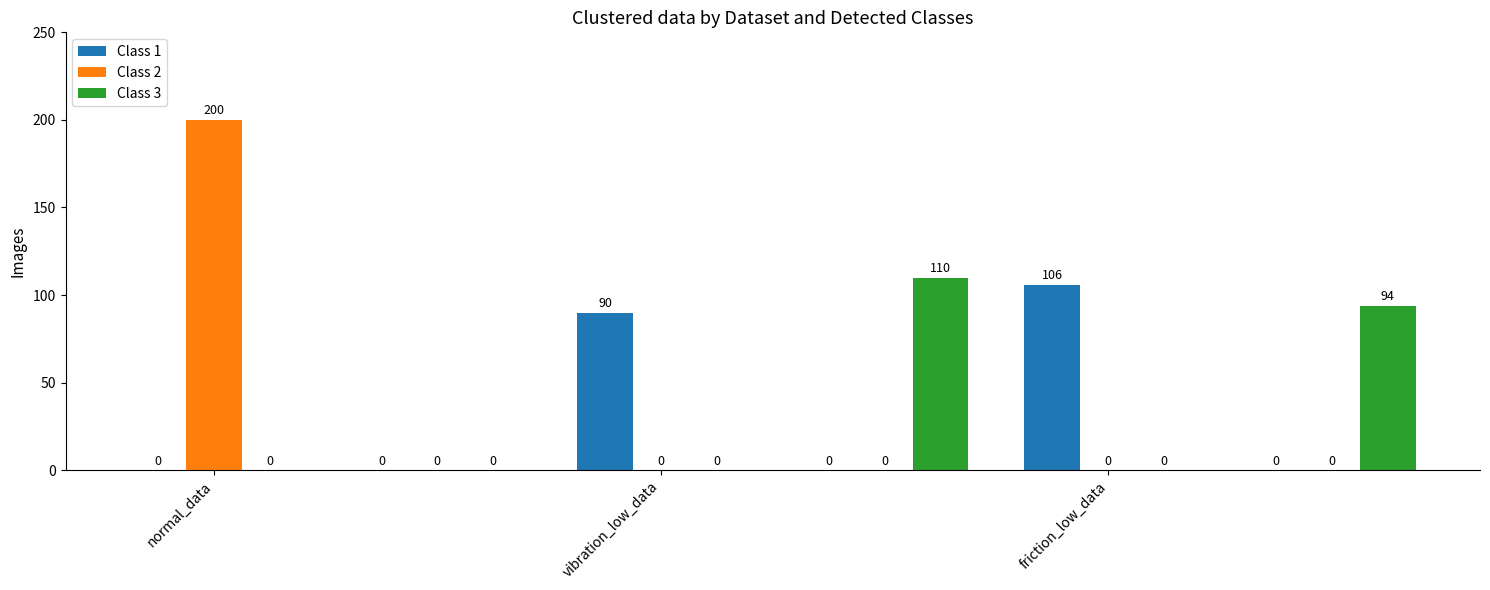

What is the greatest value displayed?

200